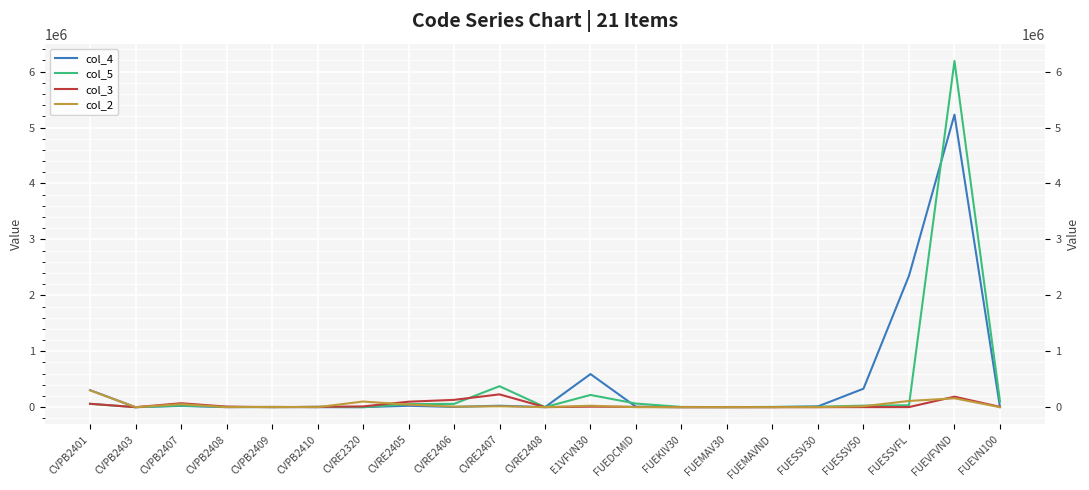

What is the highest value of the col_3 series?

229000